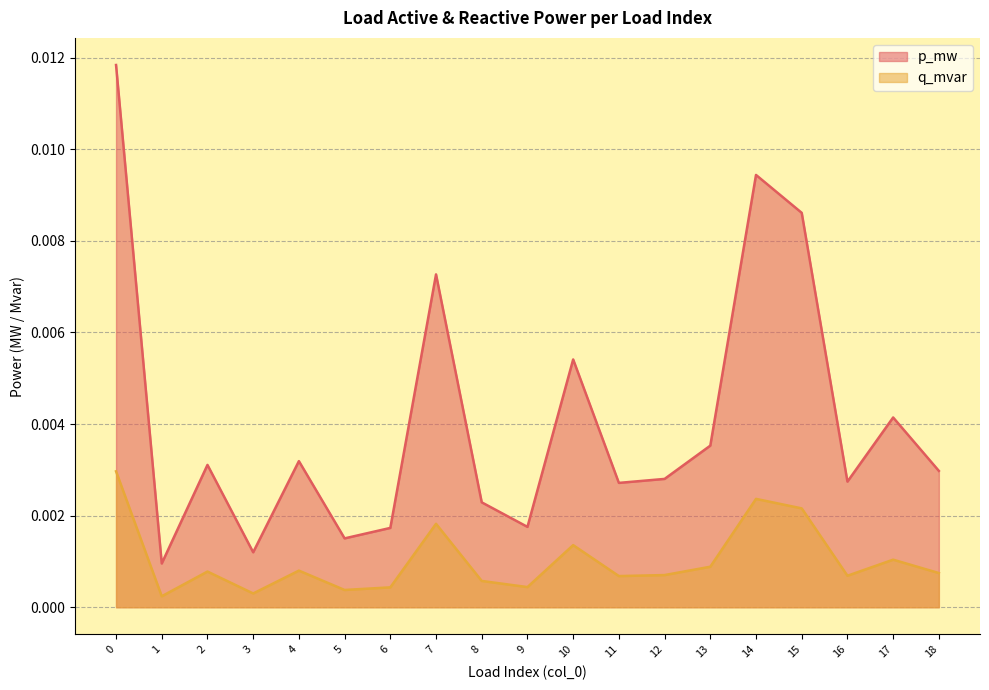

Rank the series by their maximum value, from highest to lowest.

p_mw, q_mvar